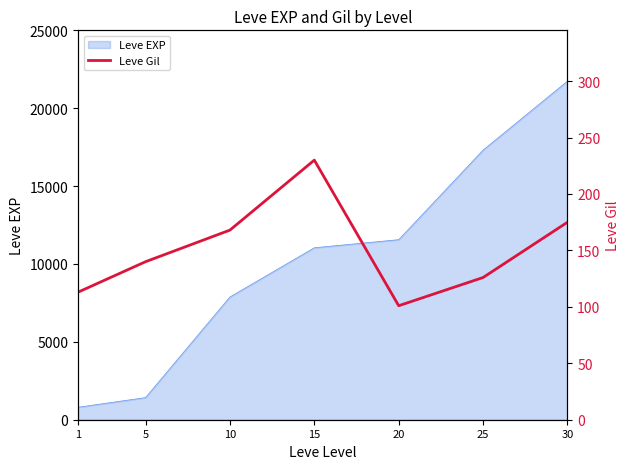

What is the approximate value at 20, to the nearest 50?

100